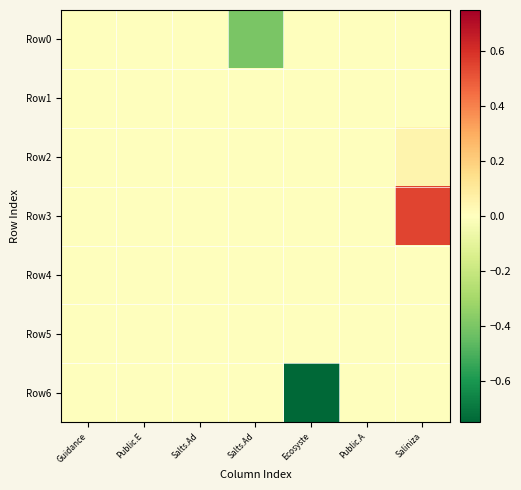

What is the minimum value shown in the chart?

-0.8